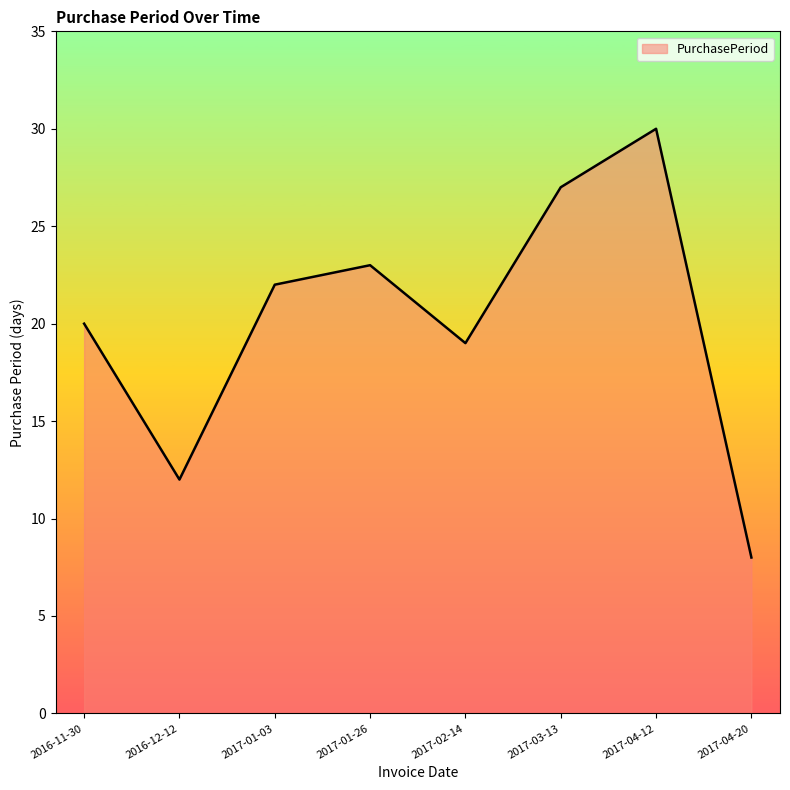

What value does the data have at 2017-03-13, to the nearest 5?

25